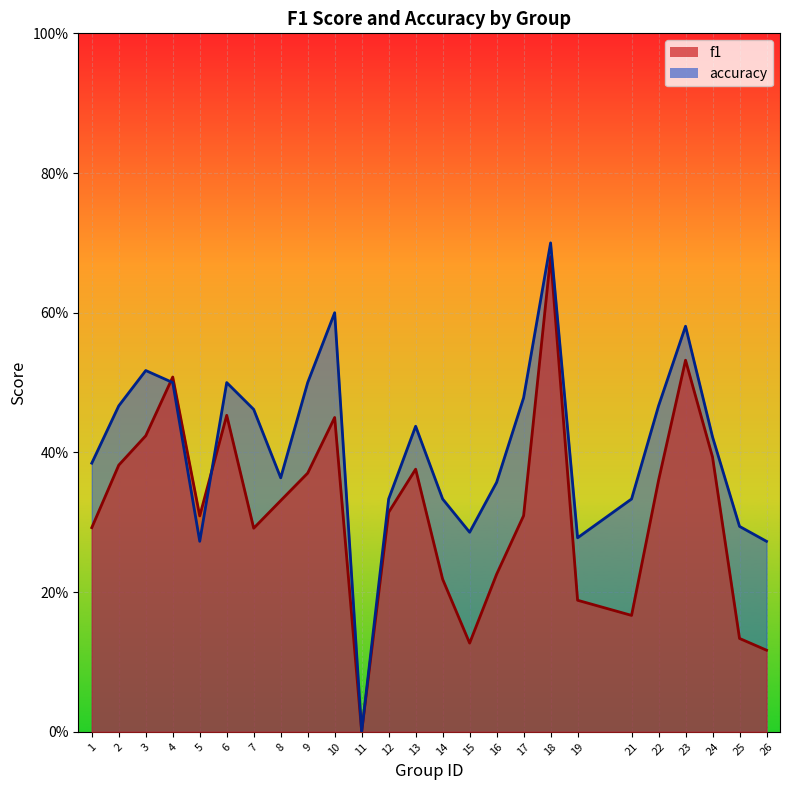

Reading left to right, transcribe all the data shown in this chart.

f1: 1=0.3	2=0.4	3=0.4	4=0.5	5=0.3	6=0.5	7=0.3	8=0.3	9=0.4	10=0.5	11=0.0	12=0.3	13=0.4	14=0.2	15=0.1	16=0.2	17=0.3	18=0.7	19=0.2	21=0.2	22=0.4	23=0.5	24=0.4	25=0.1	26=0.1
accuracy: 1=0.4	2=0.5	3=0.5	4=0.5	5=0.3	6=0.5	7=0.5	8=0.4	9=0.5	10=0.6	11=0.0	12=0.3	13=0.4	14=0.3	15=0.3	16=0.4	17=0.5	18=0.7	19=0.3	21=0.3	22=0.5	23=0.6	24=0.4	25=0.3	26=0.3